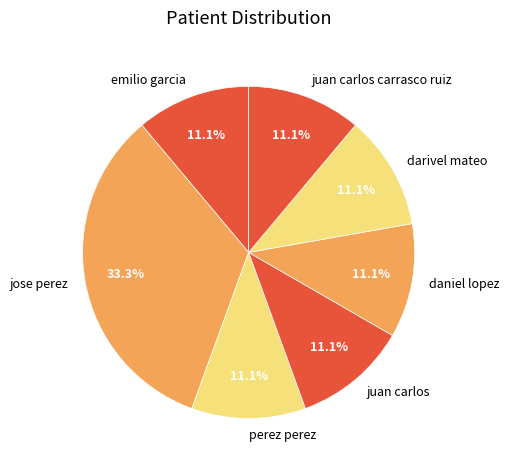

Which slice is the largest?

jose perez